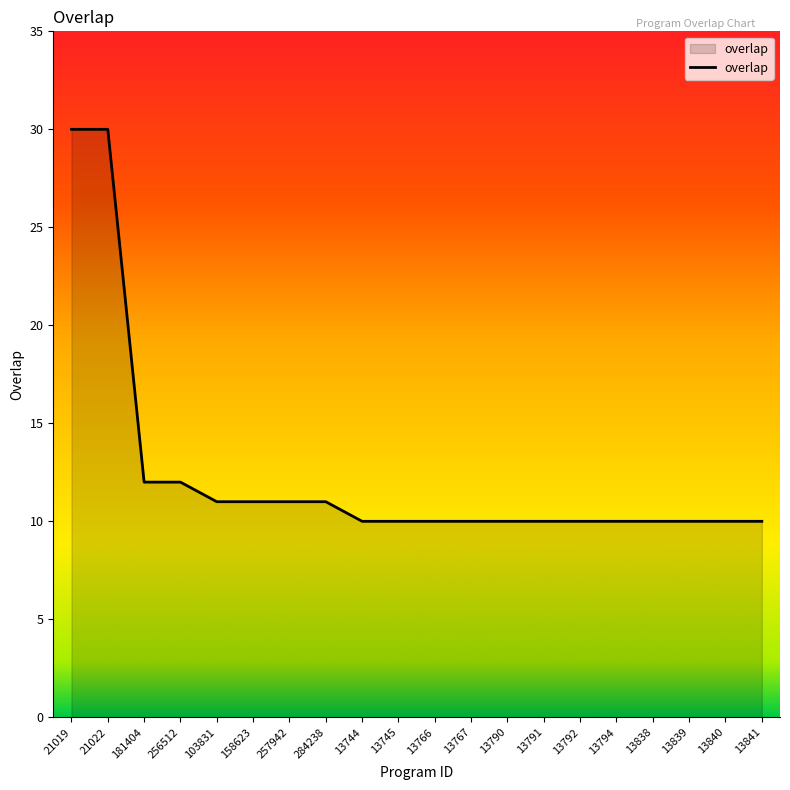

The value at 13790 is 14. True or false?

False